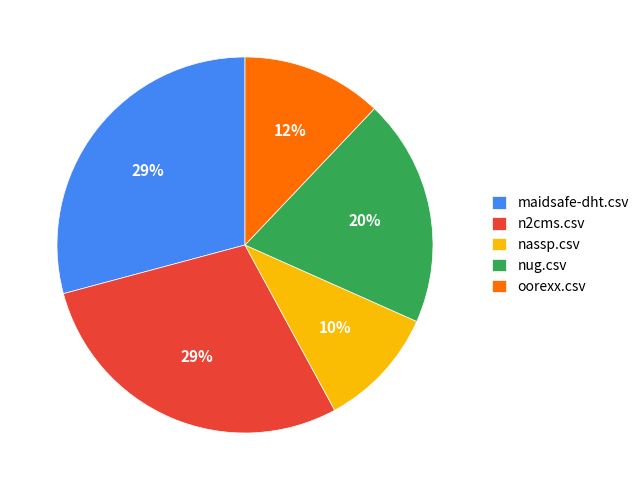

To the nearest percent, what is the difference between the largest and smallest slice percentages?

19%